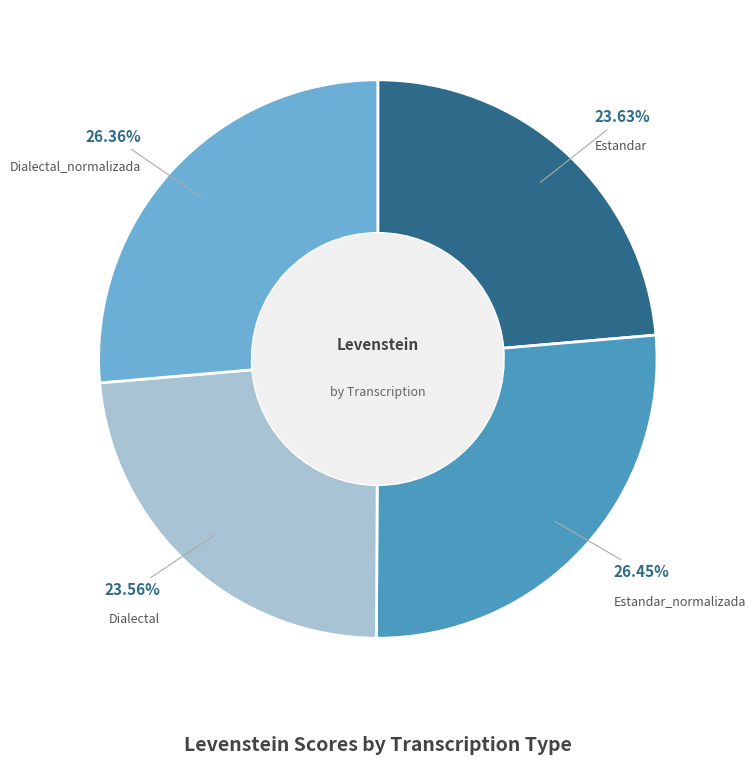

What is the ratio of the value at Dialectal_normalizada to the value at Estandar?

1.1